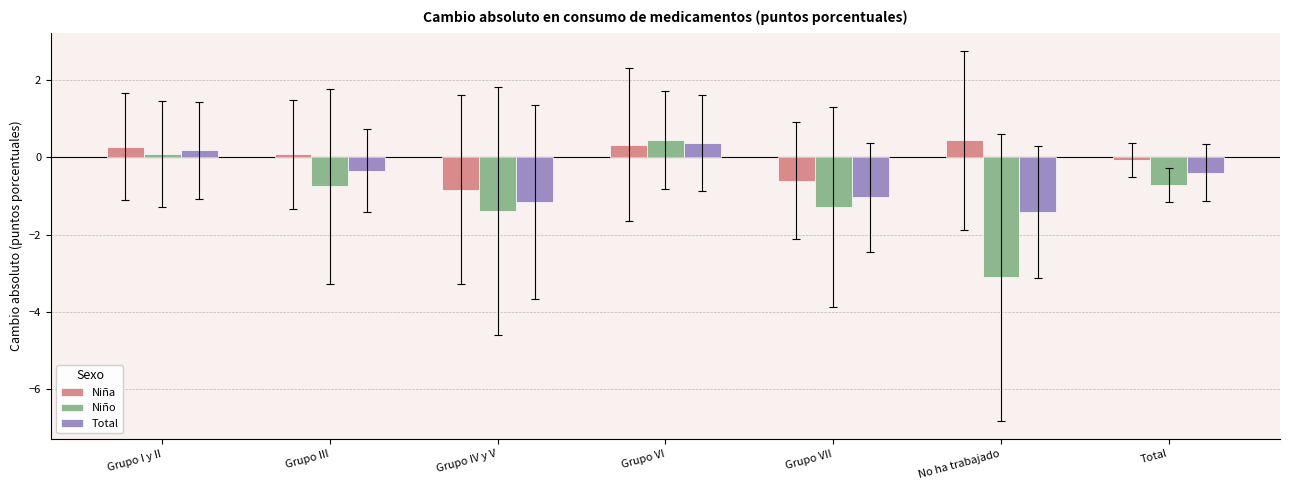

What is the difference between the Total values at Grupo VI and Grupo VII?

1.4